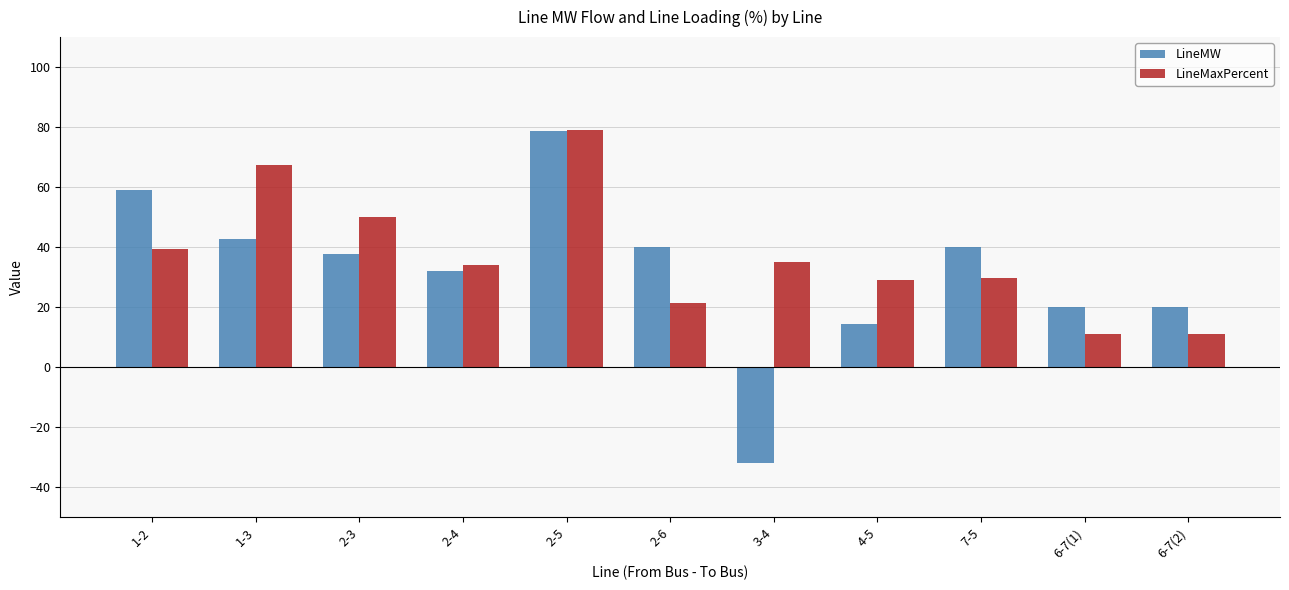

Does the chart contain any negative values?

Yes